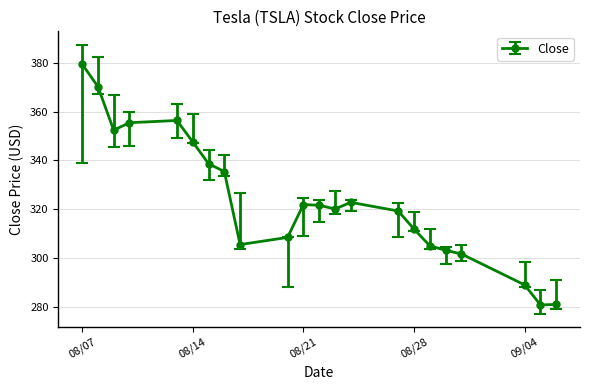

What is the difference between the second highest and second lowest values?

89.4